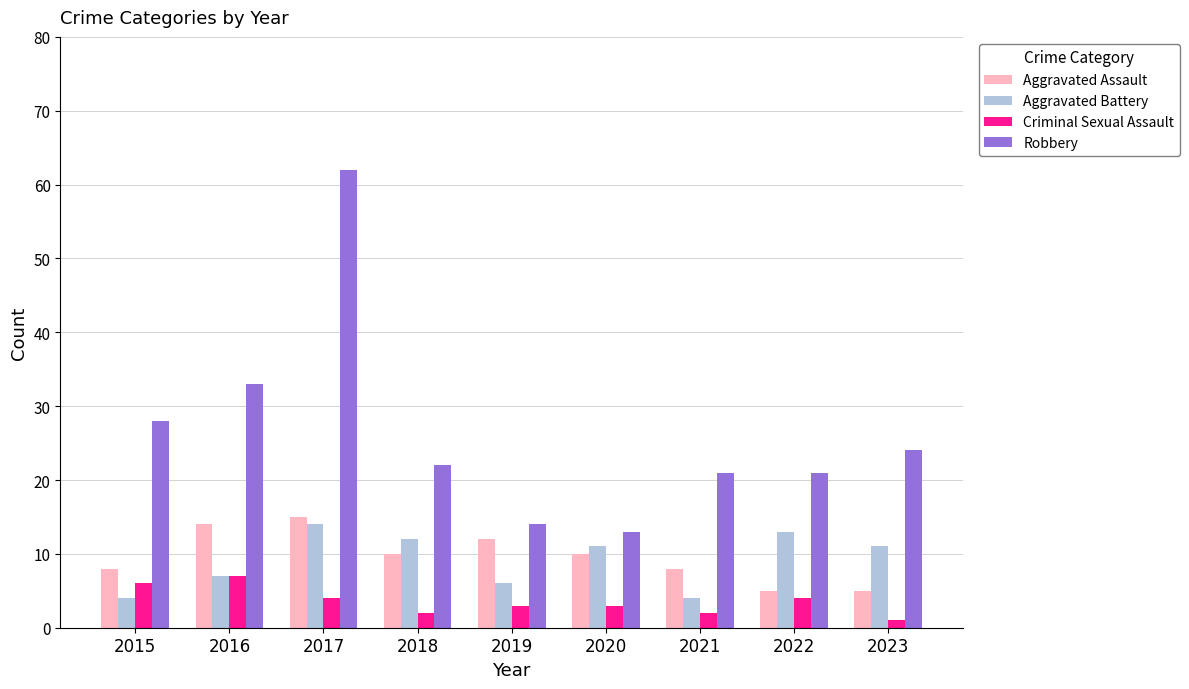

The value of Criminal Sexual Assault at 2016 is 7. True or false?

True